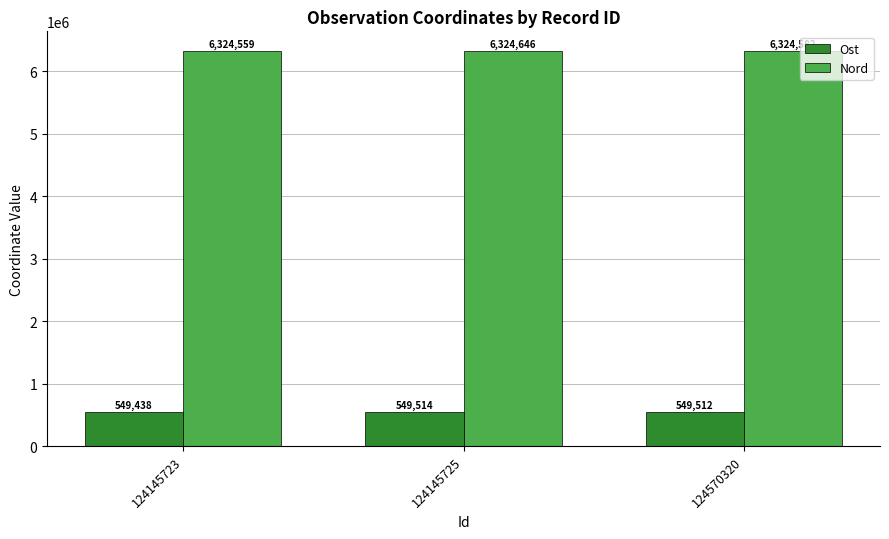

Rank the series at 124570320 from lowest to highest value.

Ost, Nord